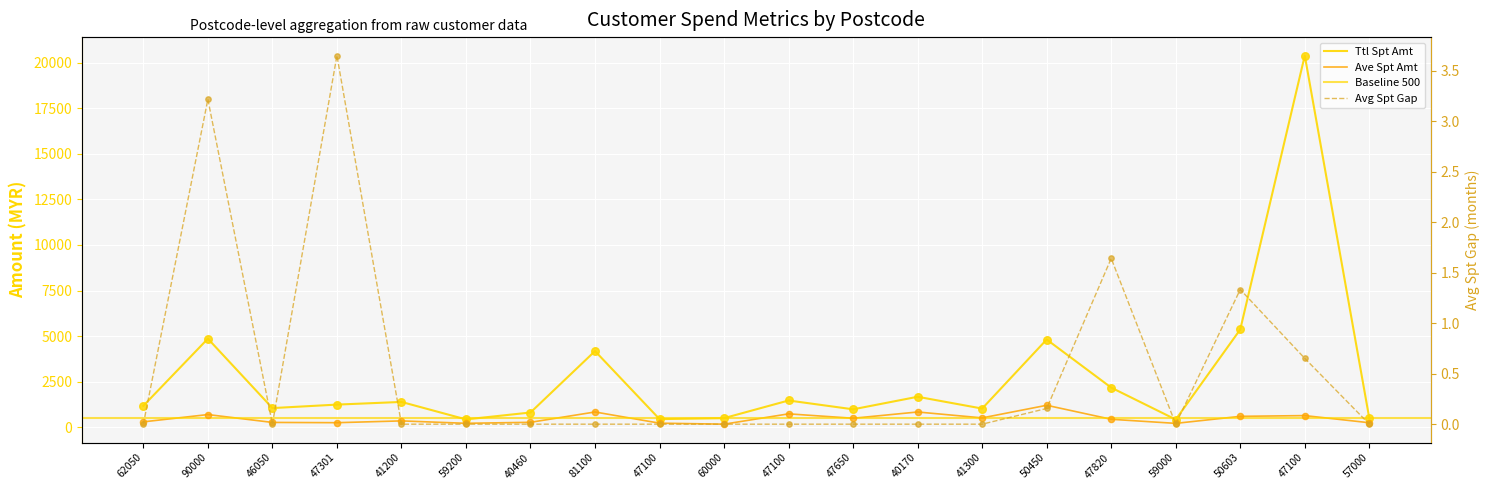

Which series contains the highest Y value?

Ttl Spt Amt